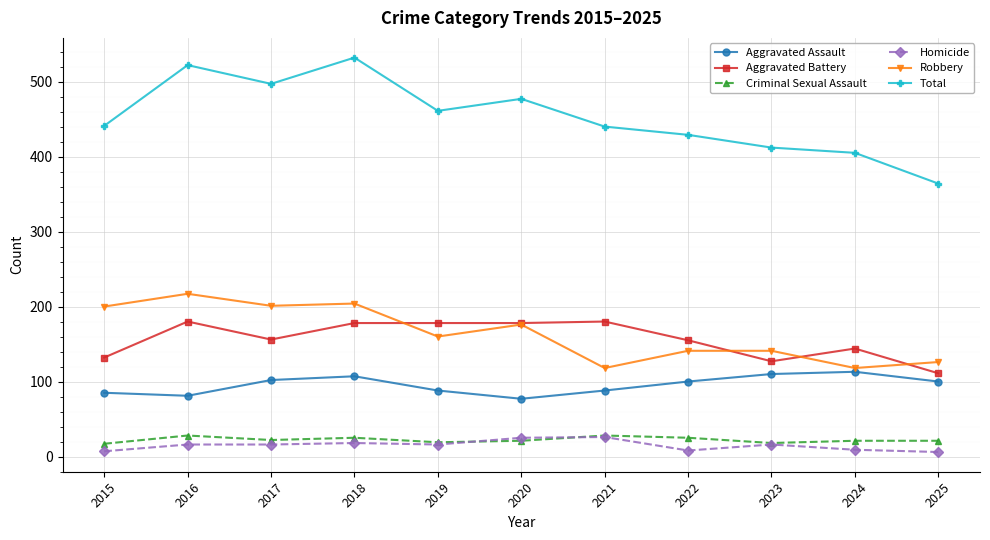

What is the difference between the maximum and second lowest values in the Criminal Sexual Assault series?

10